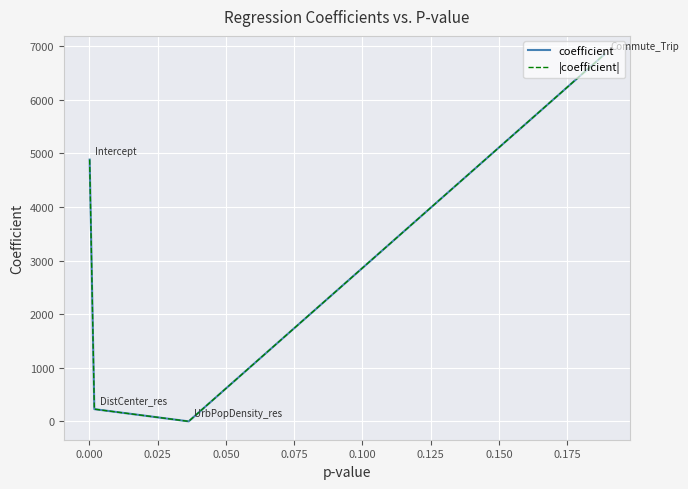

How many interior local valleys does the |coefficient| series have?

1